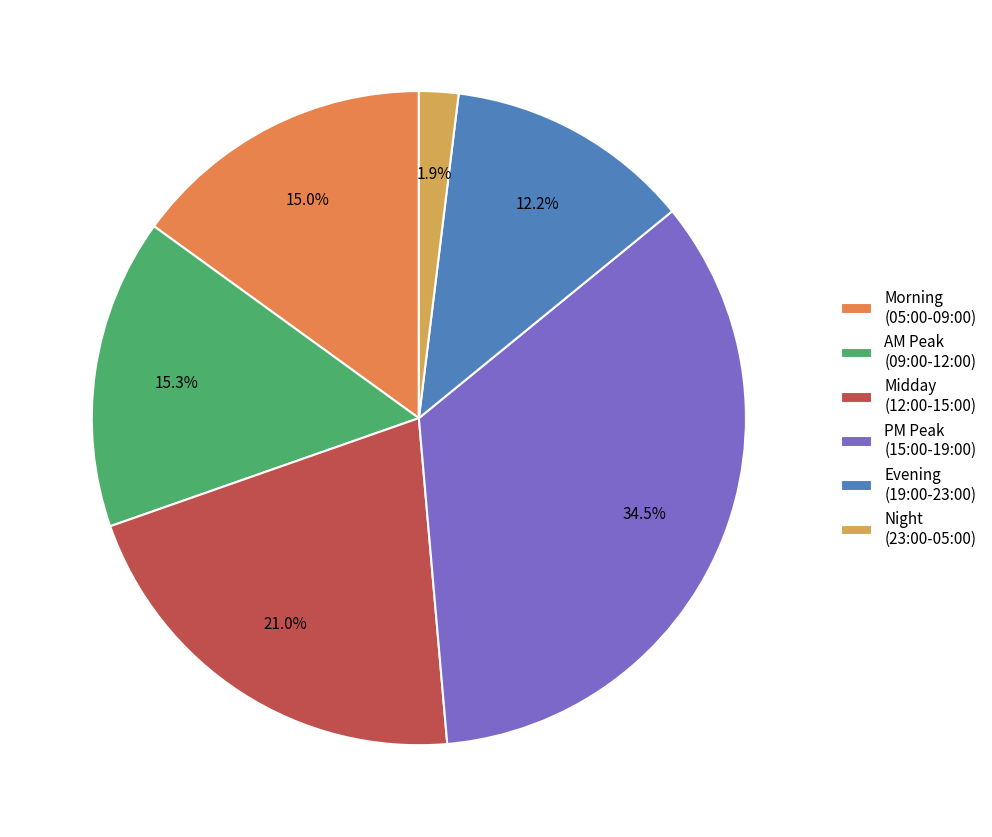

Does any single category account for the majority?

No